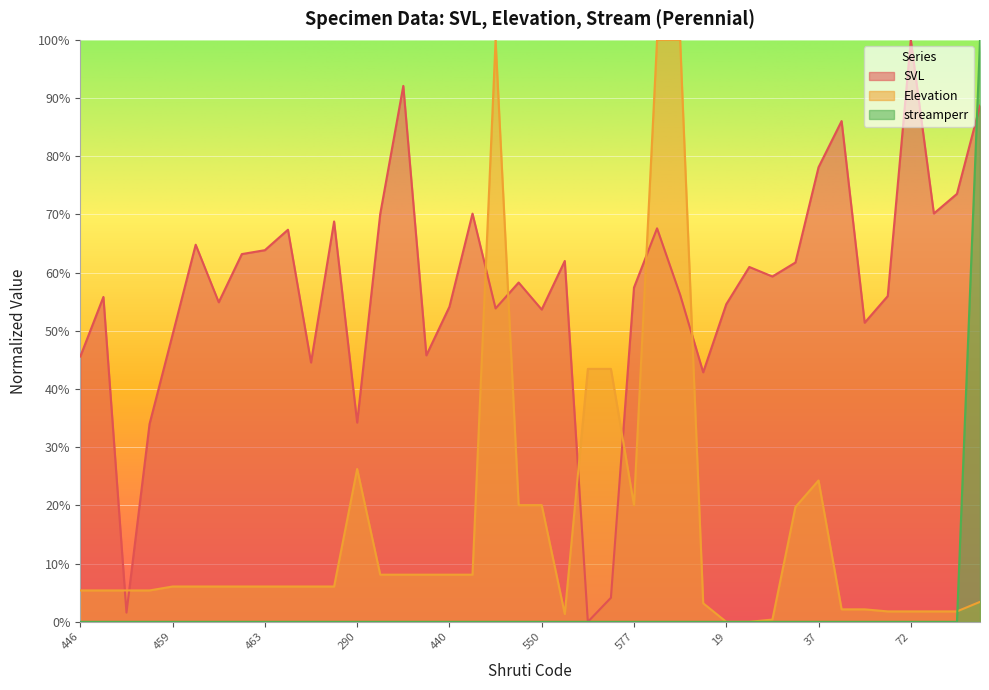

Count the number of data series in this chart.

3